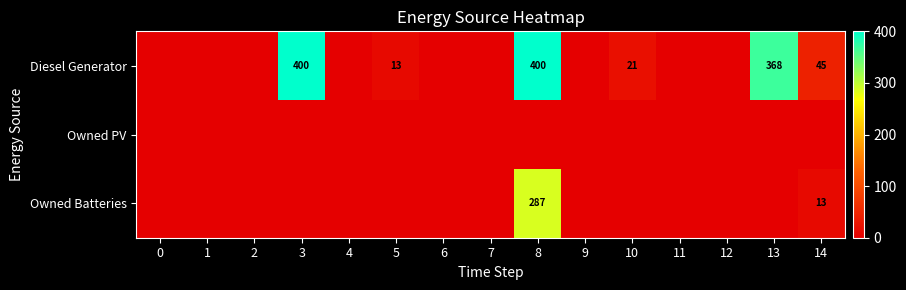

Between 11 and 0, which is larger?

11